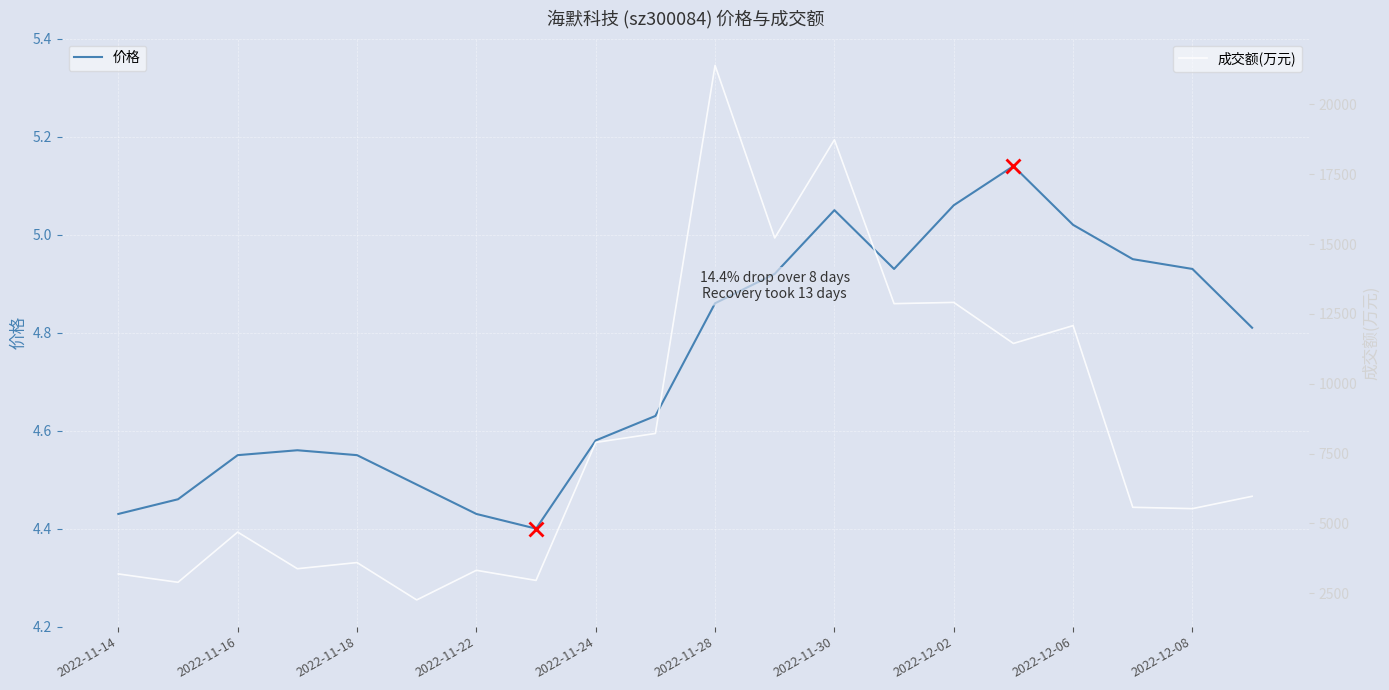

Is it true that 价格 equals 7.0 at 2022-11-18?

False